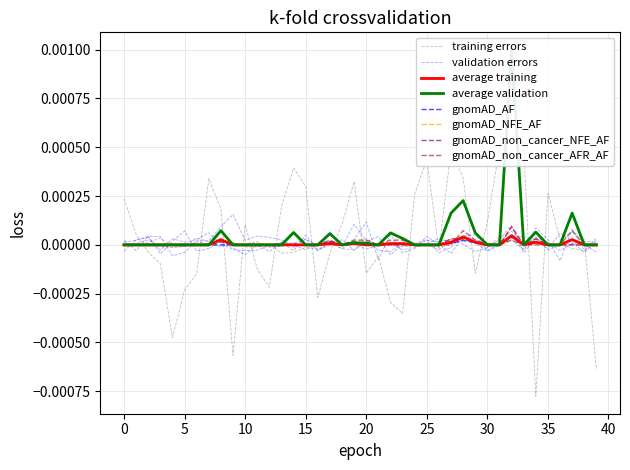

The gnomAD_non_cancer_NFE_AF series shows 0.0 at 40. True or false?

True